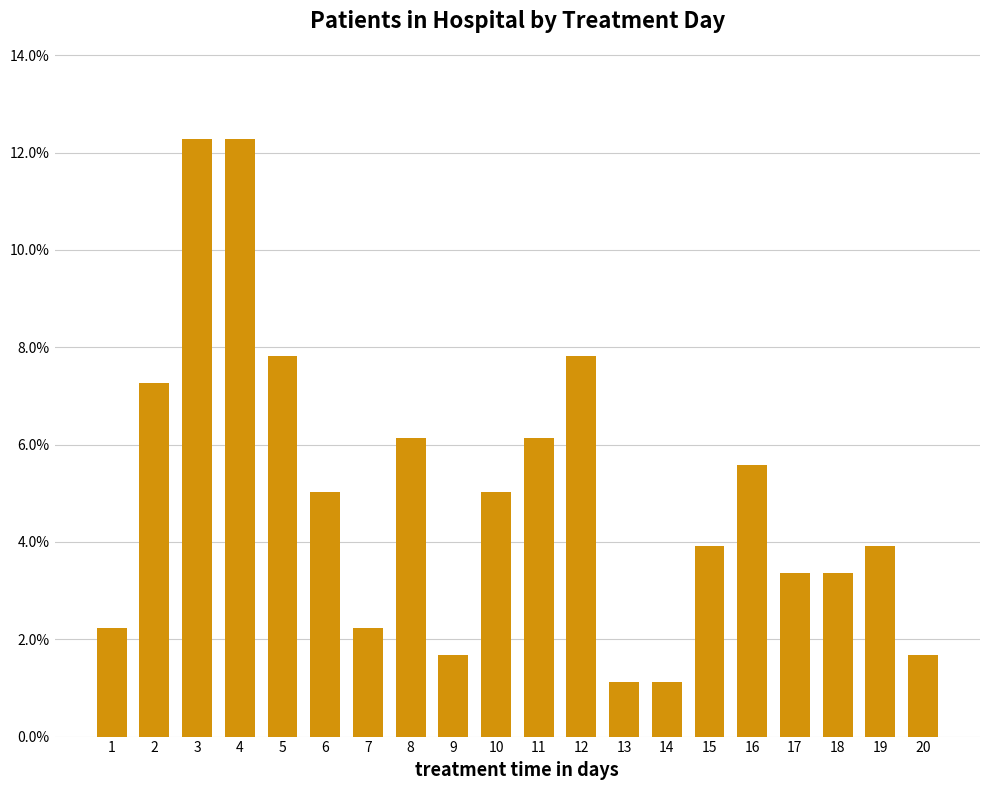

Are the bars horizontal?

No